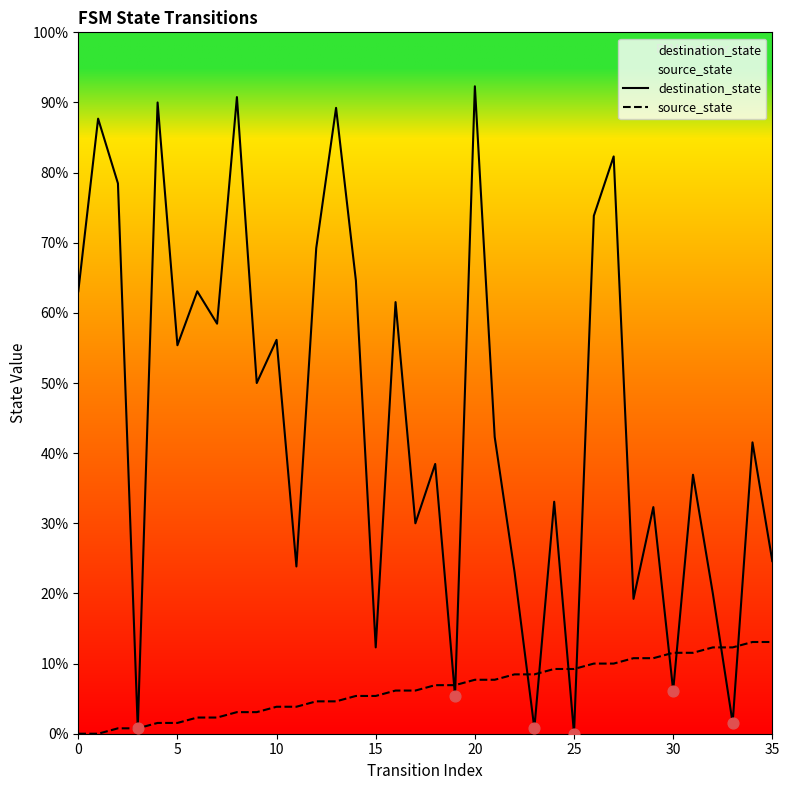

Is the value of destination_state at 29 greater than the value of source_state at 10?

Yes